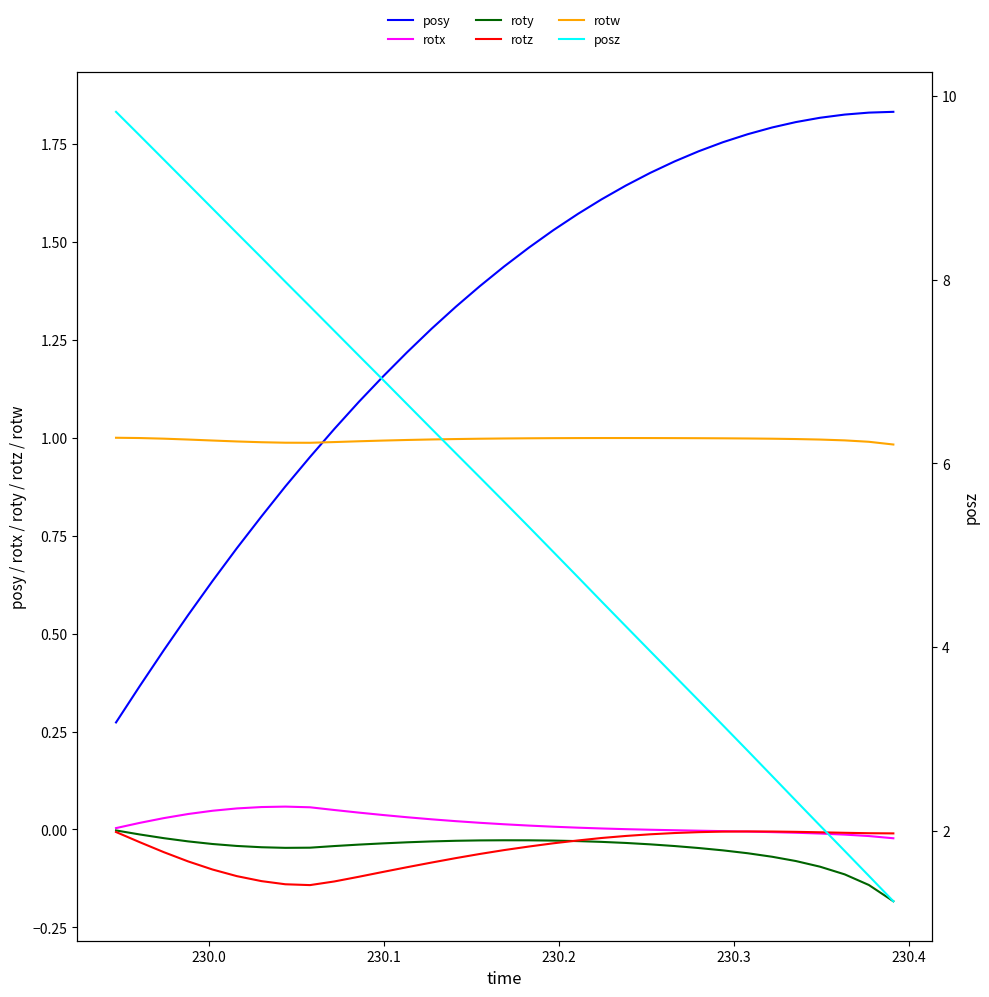

What is the smallest value displayed?

-0.2